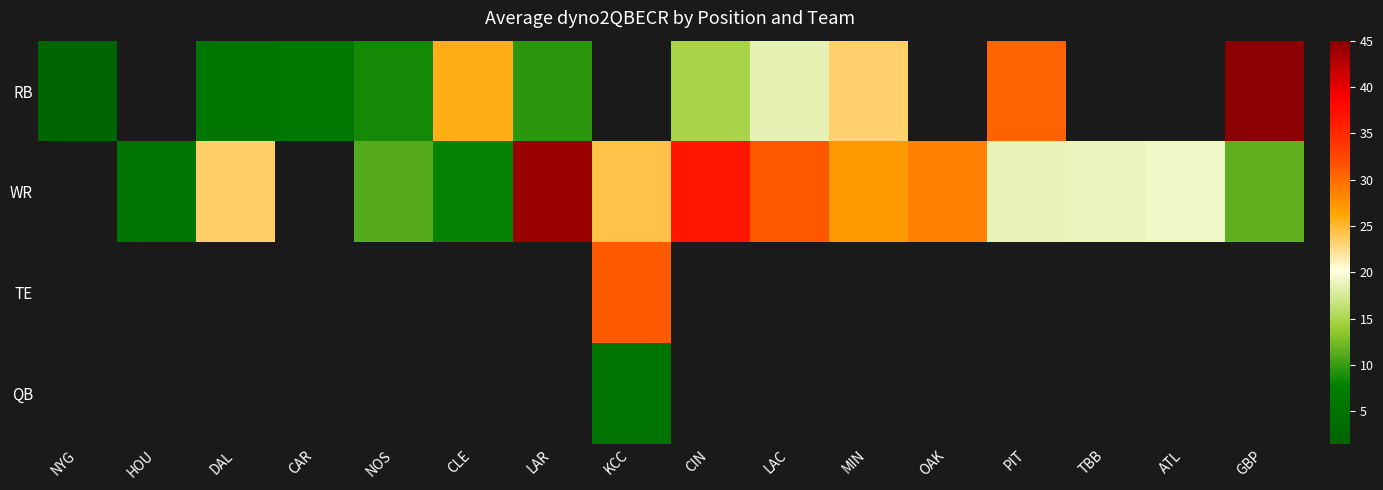

Is the value of QB at HOU greater than the value of RB at ATL?

No